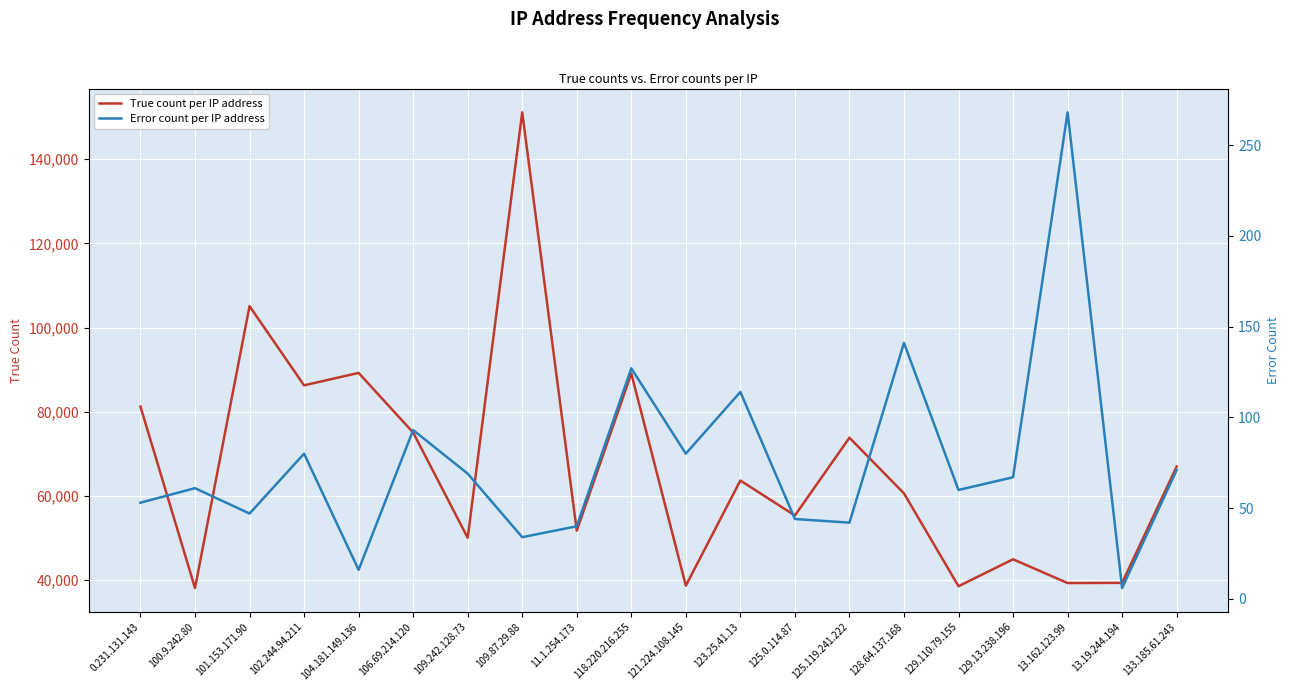

What is the label of the 18th point from the left?

13.162.123.99